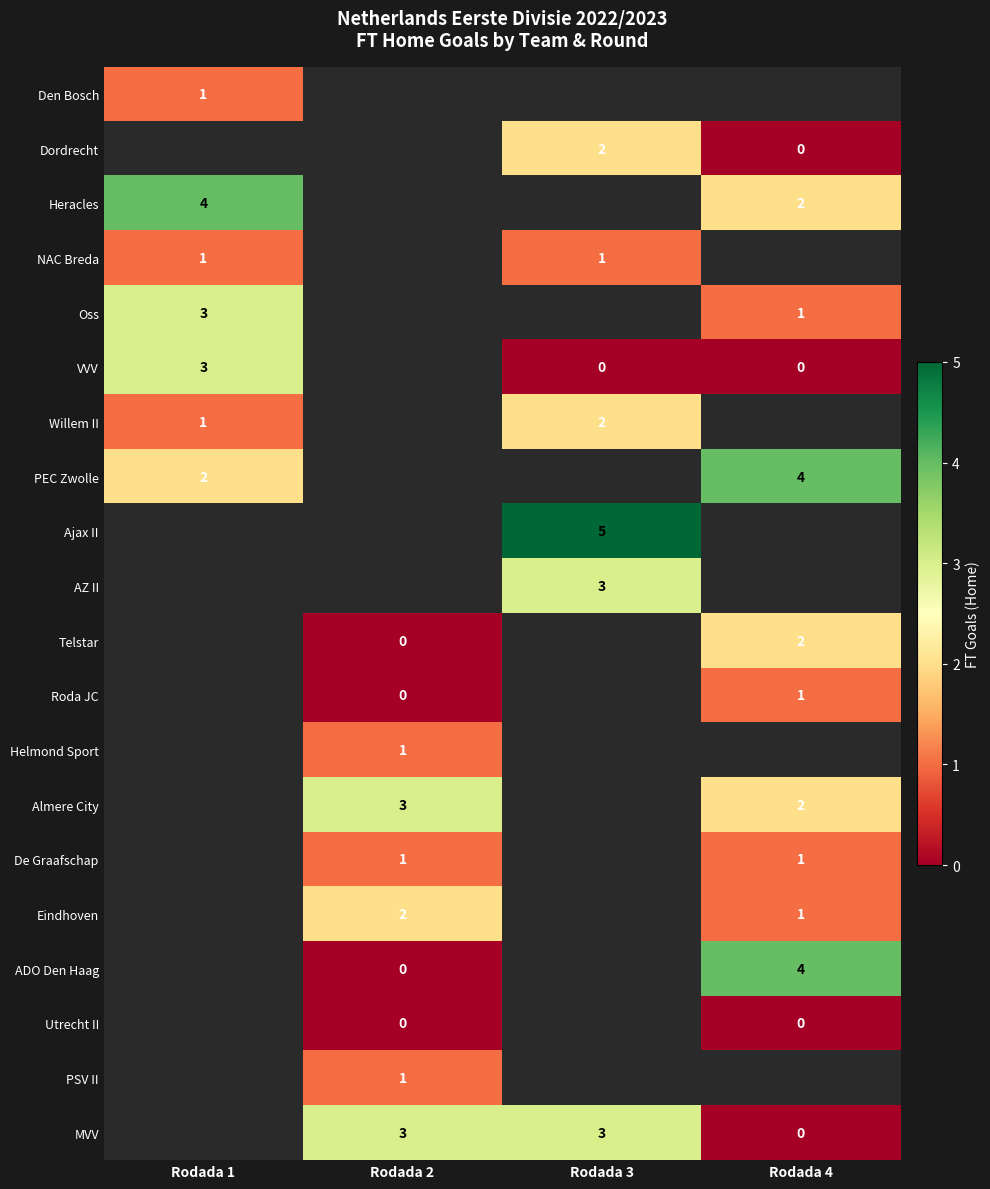

The value of MVV at Rodada 2 is 2. True or false?

False